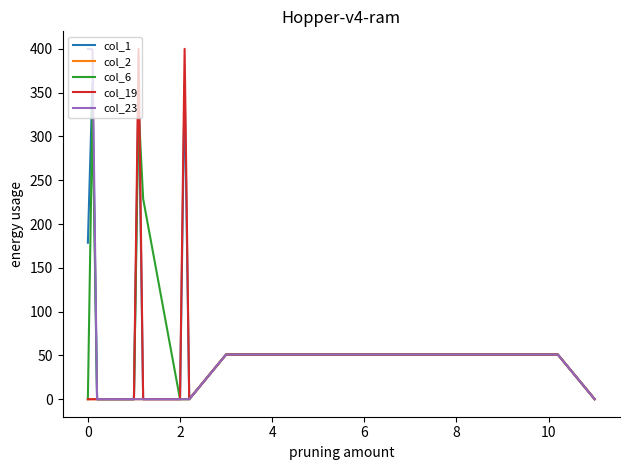

What is the highest value of the col_1 series?

361.1